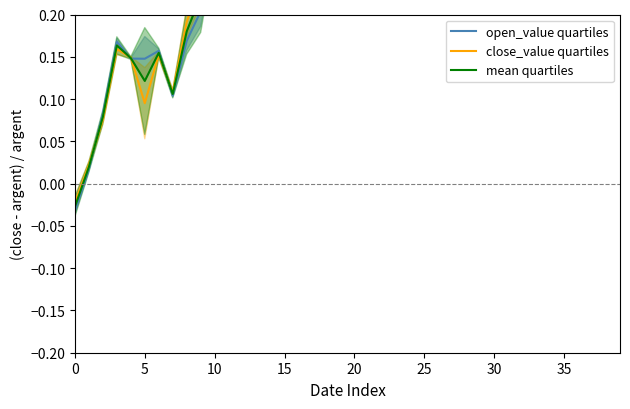

What is the sum of the open_value quartiles values at 23 and 17?

1.1